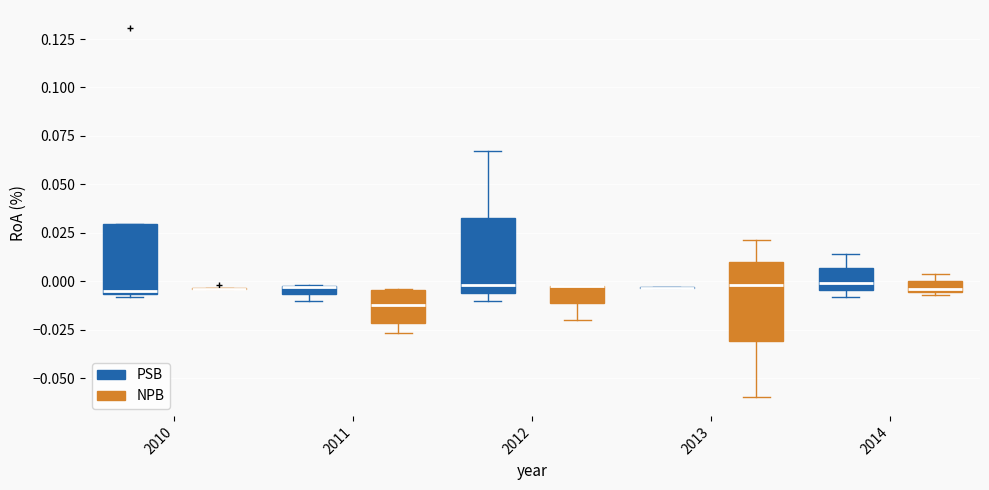

Where is the upper edge of the box for 2013 (NPB) on the y-axis? The values are not printed on the chart, so give them approximately, as read against the axis.

0.010